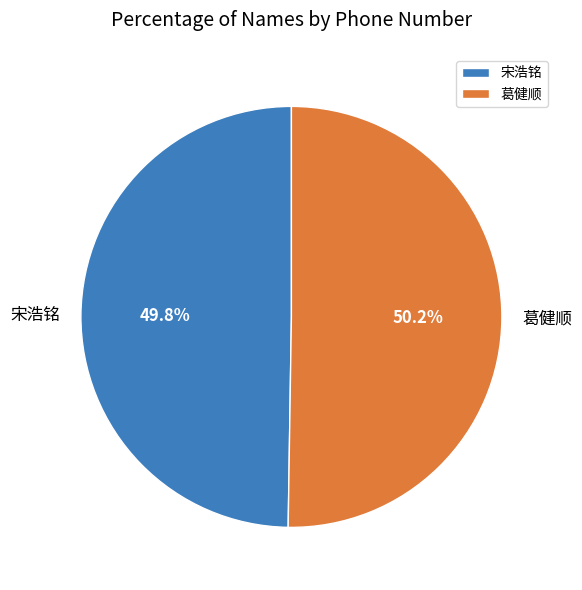

To the nearest percent, what is the average slice percentage?

50%